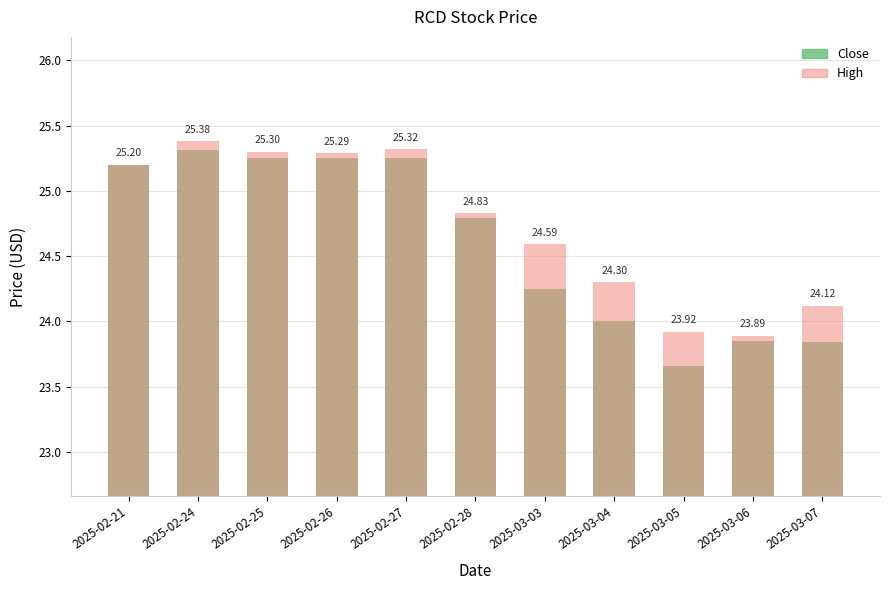

What is the sum of the High values at 2025-02-28 and 2025-03-04?

49.1